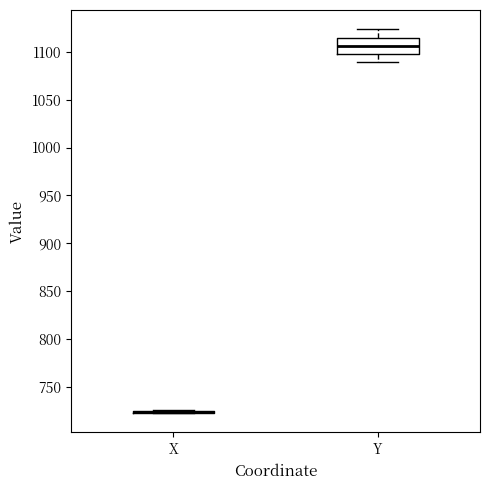

Reading left to right, read every box against the y-axis: the position of its median line, the range the box covers, and the ends of its whiskers. The values are not printed on the chart, so give them approximately, as read against the axis.

X: box collapsed to a line at 725, whiskers 720 to 725
Y: median 1105, box 1095 to 1115, whiskers 1090 to 1125